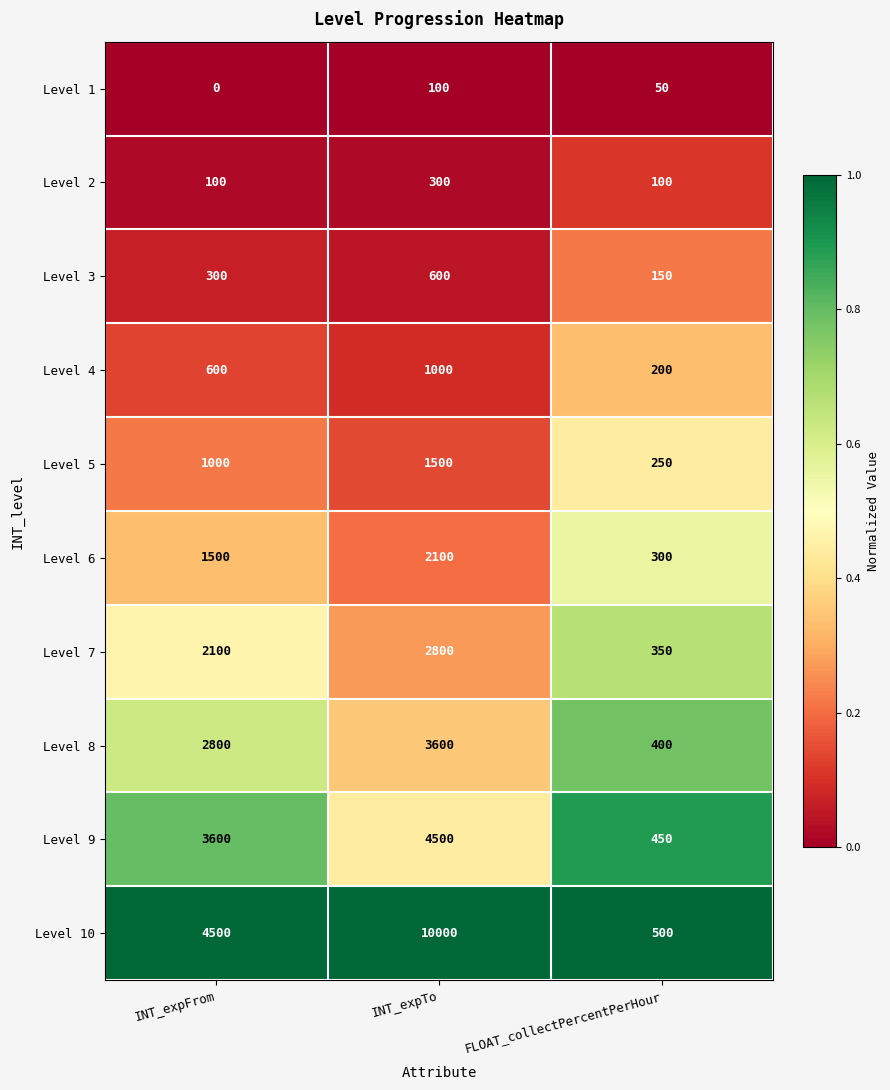

Which series changed the most between INT_expFrom and FLOAT_collectPercentPerHour?

Level 10